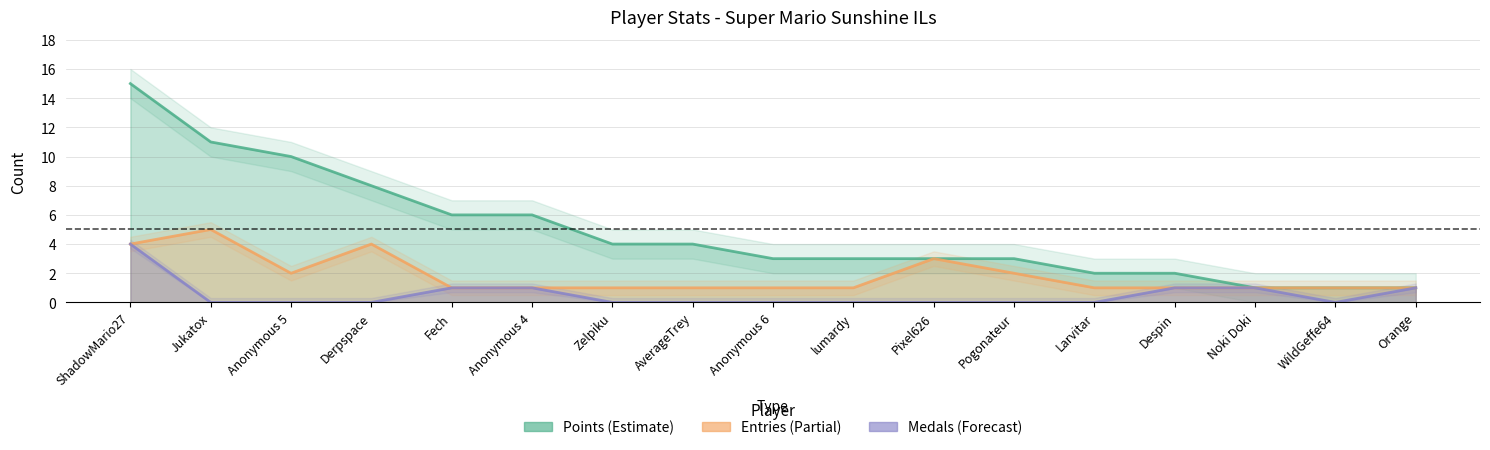

Which series has the largest range (max minus min)?

Points